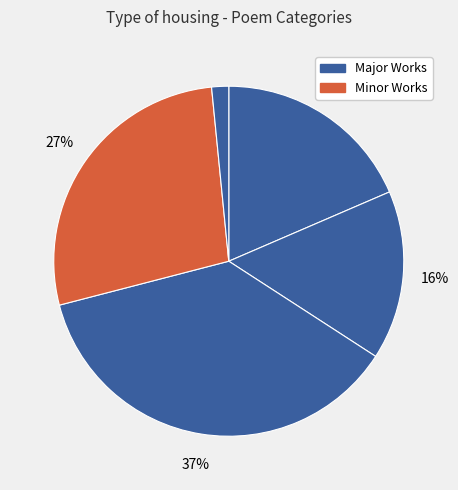

Is there a majority slice in this chart?

No